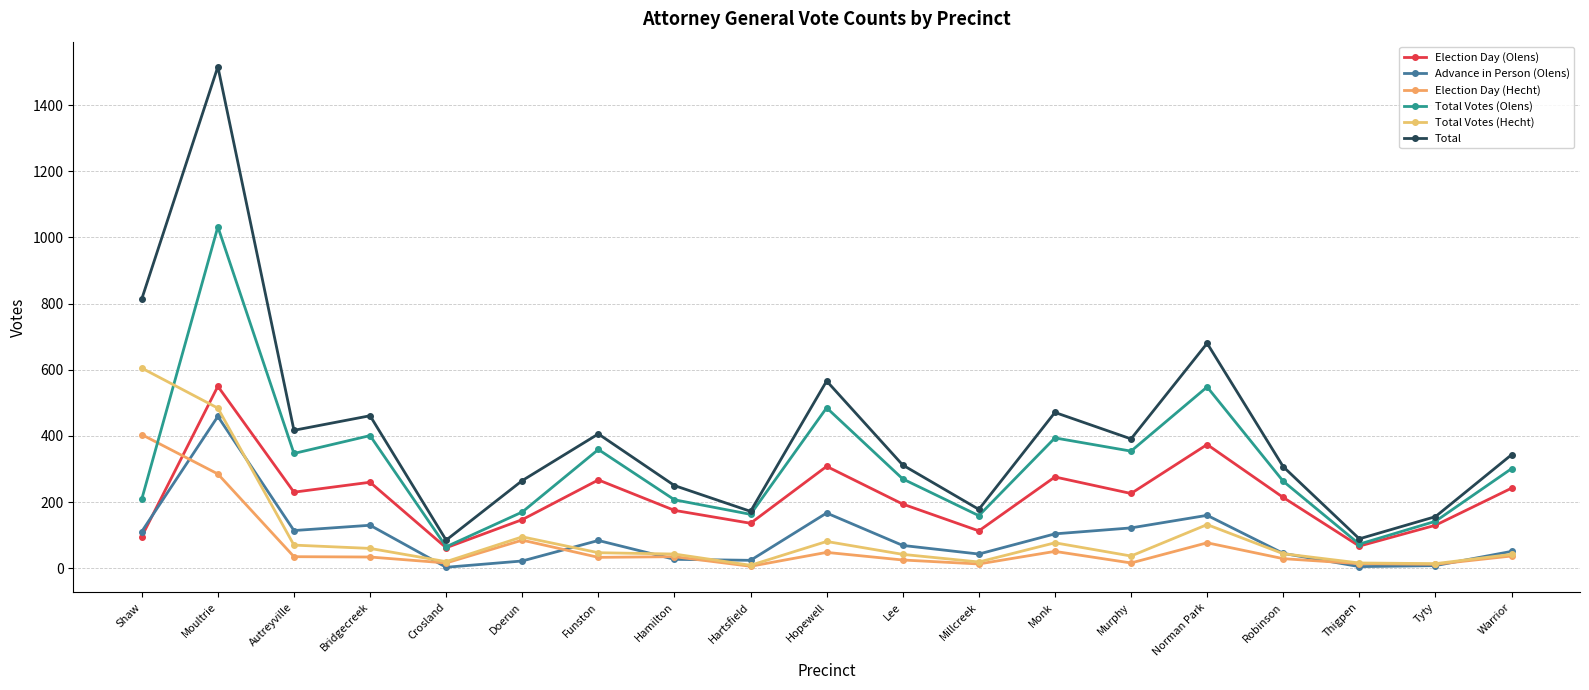

What is the sum of the Election Day (Hecht) values at Hartsfield and Thigpen?

20